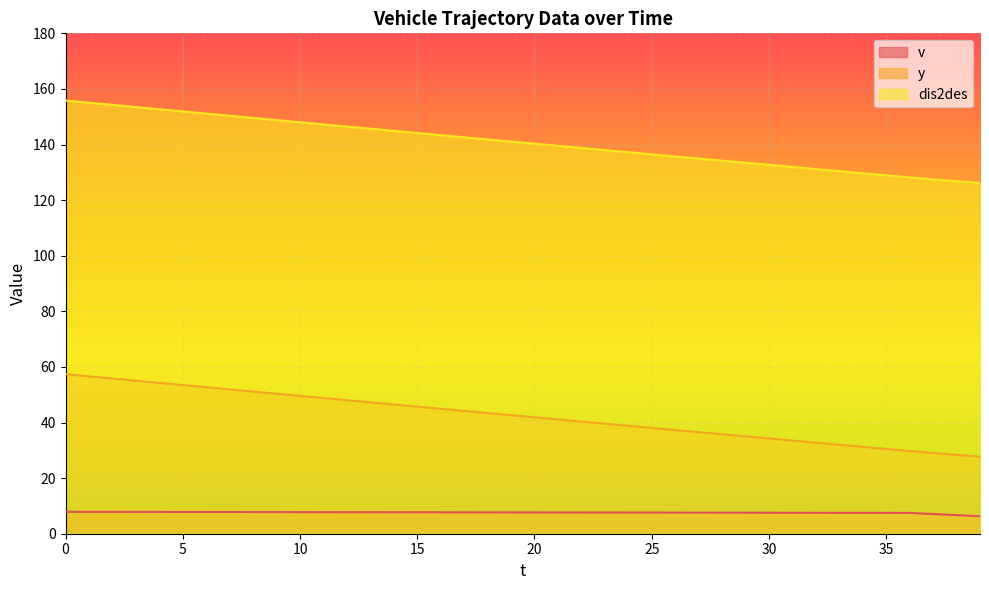

Reading left to right, list all the values displayed in this chart.

v: 7.9	7.9	7.9	7.8	7.8	7.8	7.8	7.8	7.8	7.8	7.8	7.8	7.8	7.7	7.7	7.7	7.7	7.7	7.7	7.7	7.7	7.7	7.6	7.6	7.6	7.6	7.6	7.6	7.6	7.6	7.6	7.5	7.5	7.5	7.5	7.5	7.5	7.1	6.7	6.3
y: 57.4	56.6	55.8	55.0	54.3	53.5	52.7	51.9	51.1	50.4	49.6	48.8	48.0	47.2	46.5	45.7	44.9	44.2	43.4	42.6	41.9	41.1	40.3	39.6	38.8	38.0	37.3	36.5	35.8	35.0	34.3	33.5	32.8	32.0	31.2	30.5	29.8	29.0	28.4	27.7
dis2des: 155.8	155.1	154.3	153.5	152.7	151.9	151.1	150.3	149.6	148.8	148.0	147.2	146.5	145.7	144.9	144.1	143.4	142.6	141.8	141.1	140.3	139.5	138.8	138.0	137.2	136.5	135.7	135.0	134.2	133.4	132.7	131.9	131.2	130.4	129.7	128.9	128.2	127.5	126.8	126.2